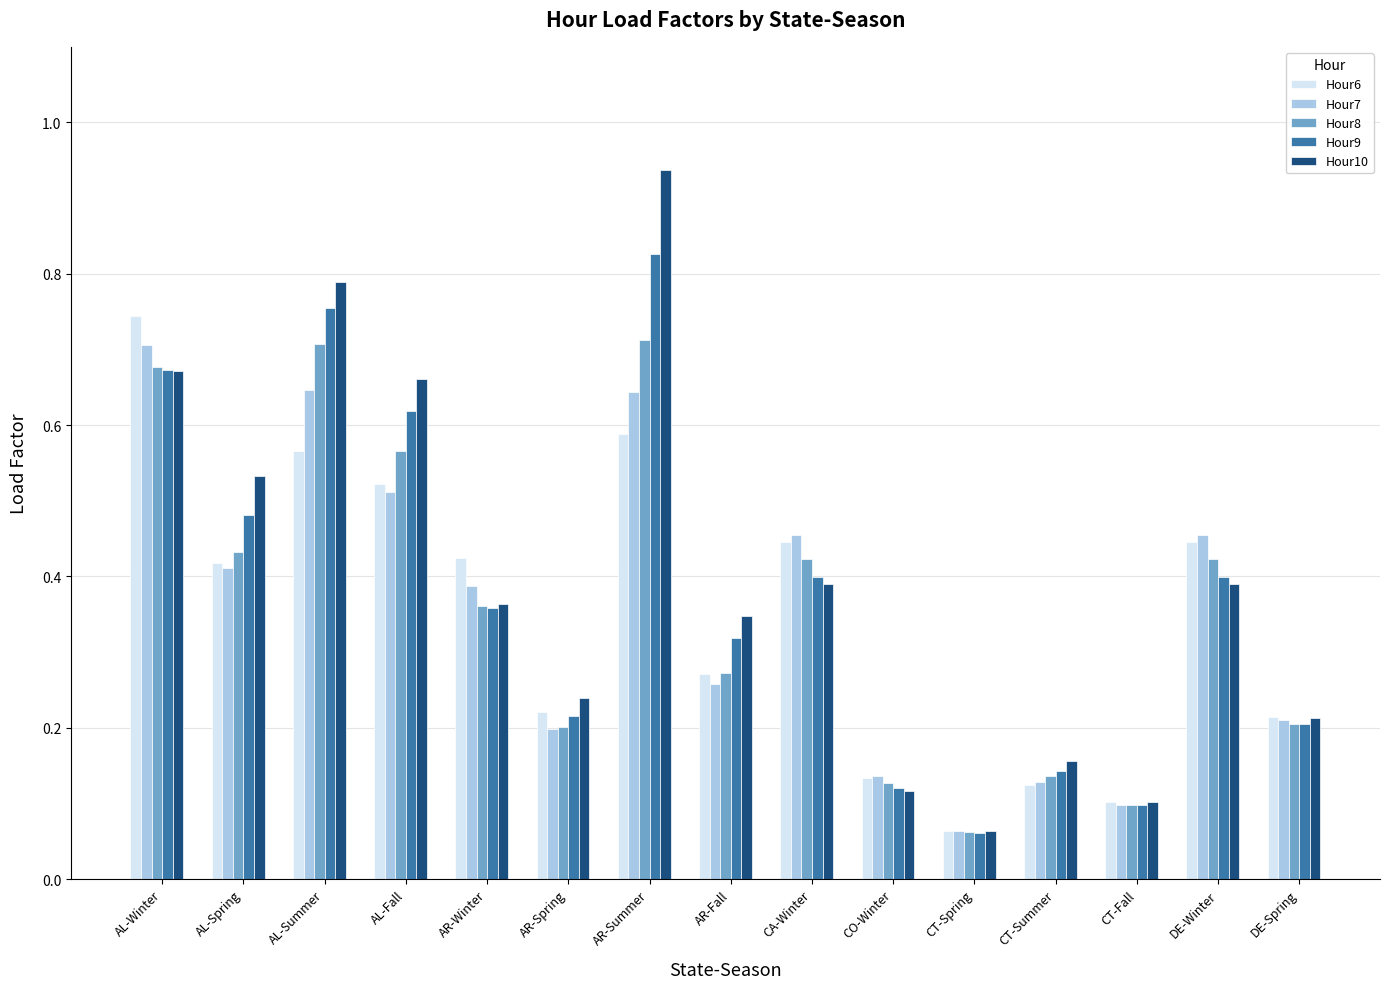

Which series has the largest range (max minus min)?

Hour10